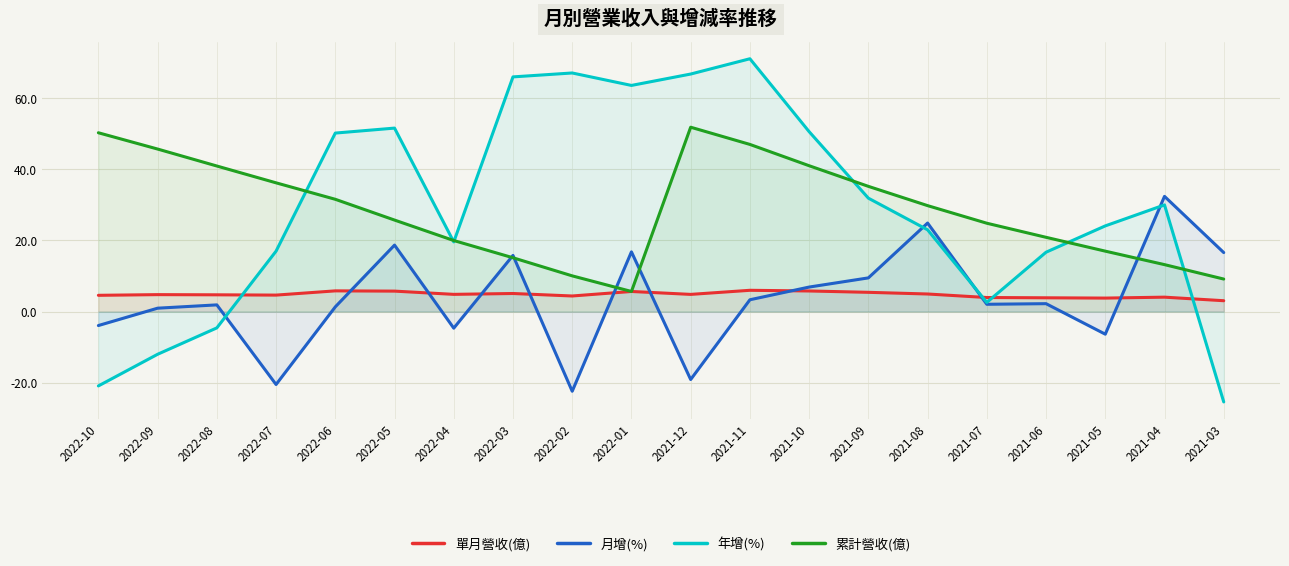

How many series are shown in this chart?

4